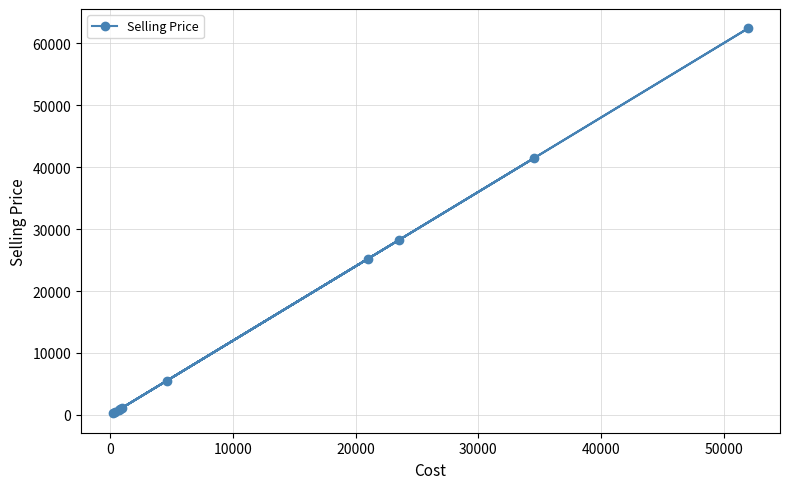

What is the maximum value shown in the chart?

62400.0